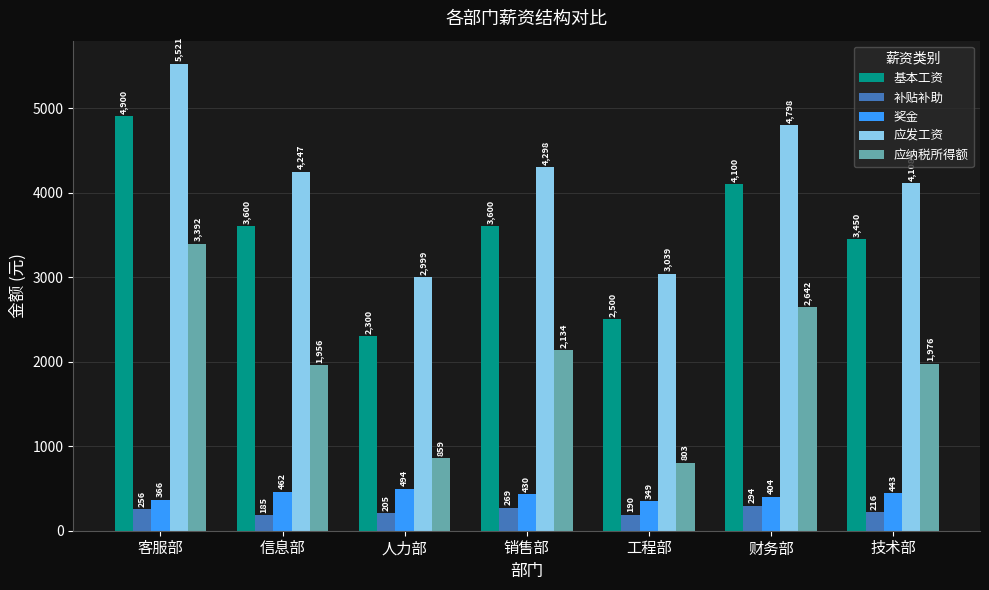

What is the value of the 应纳税所得额 bar at the 5th from the left?

803